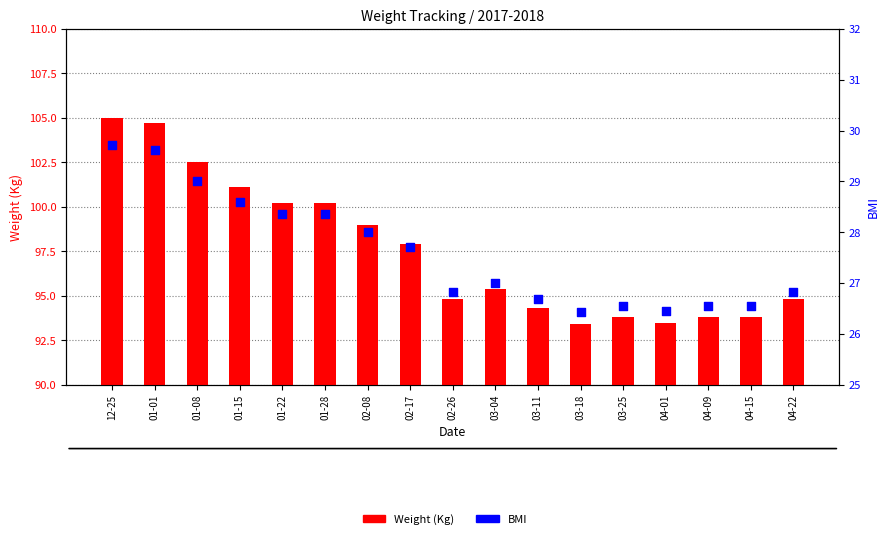

What is the total value across all series at 01-08?

131.5